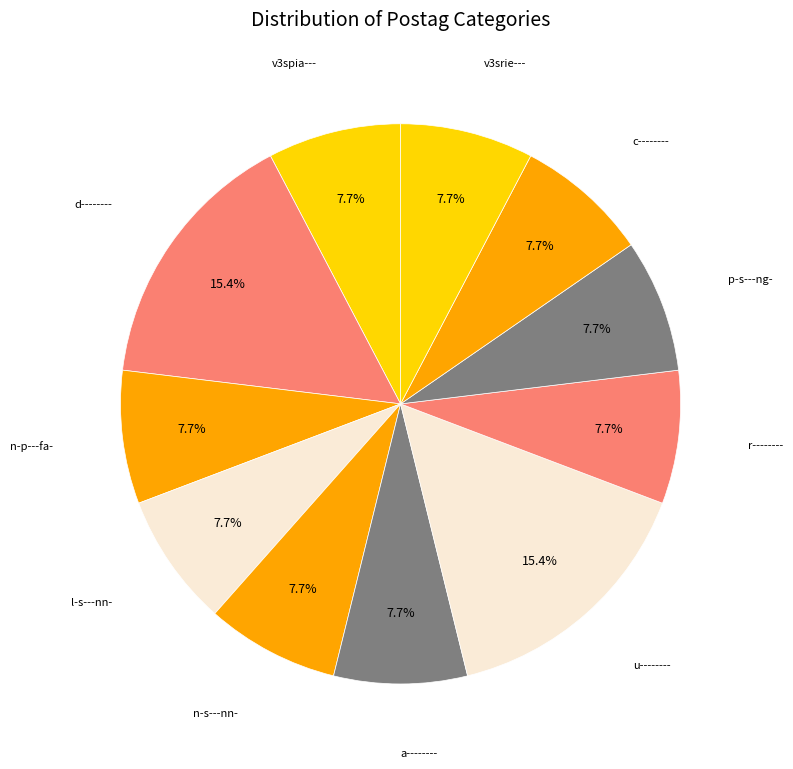

Combined, do n-p---fa- and v3spia--- account for over 50%?

No